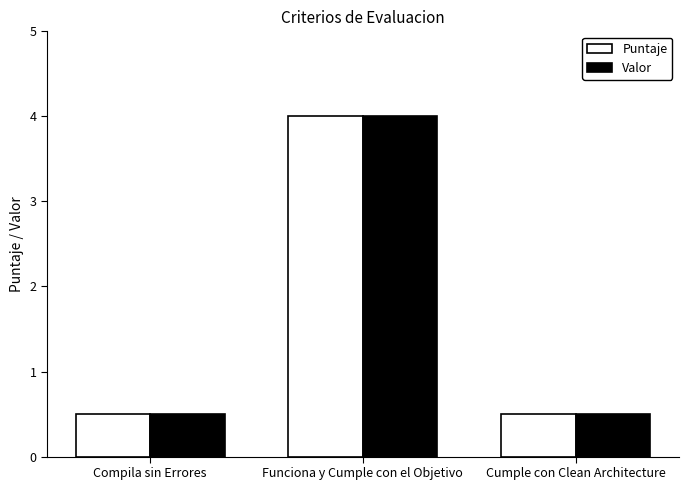

Reading left to right, what are all the values shown in this chart?

Puntaje: 0.5	4.0	0.5
Valor: 0.5	4.0	0.5